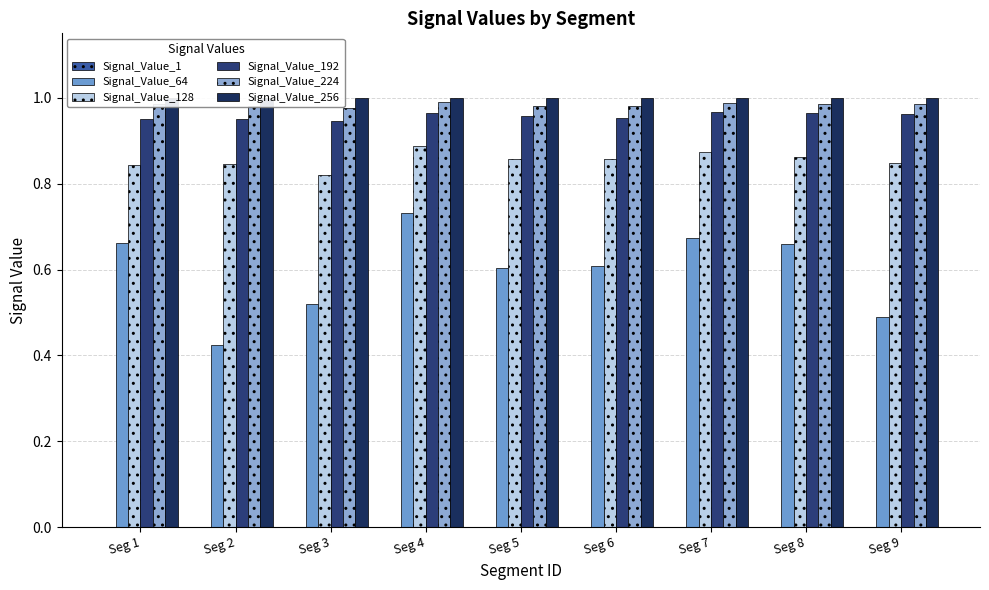

At which category is the sum across all series the highest?

Seg 4